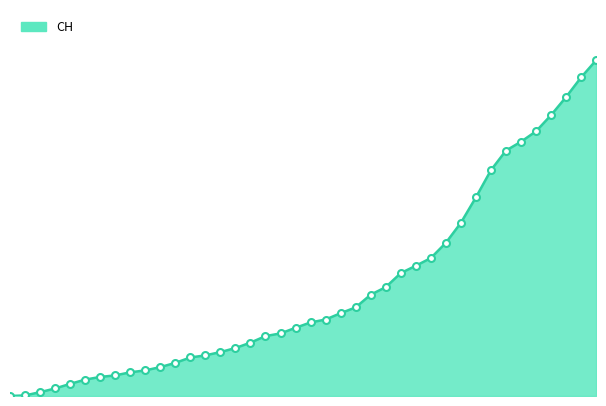

Is this an area chart (filled region under the line)?

Yes